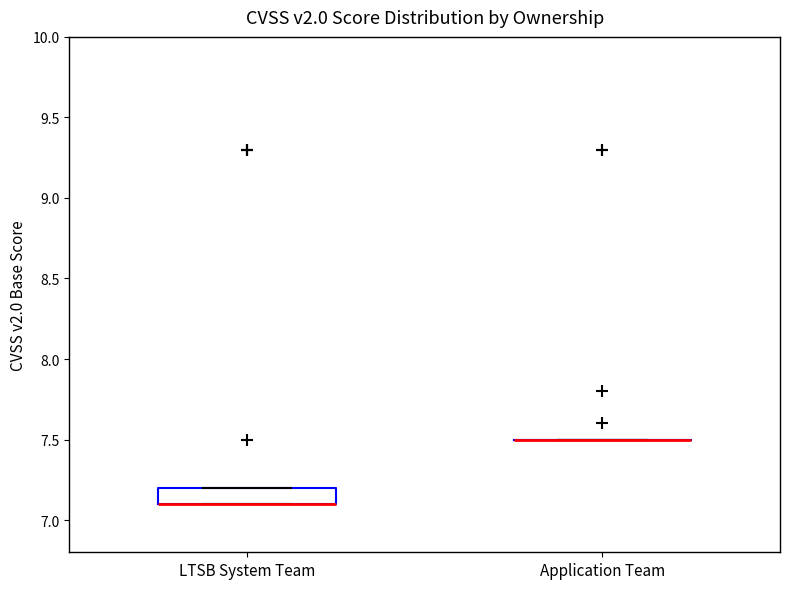

Comparing the boxes themselves (not the whiskers), which one is the tallest?

LTSB System Team